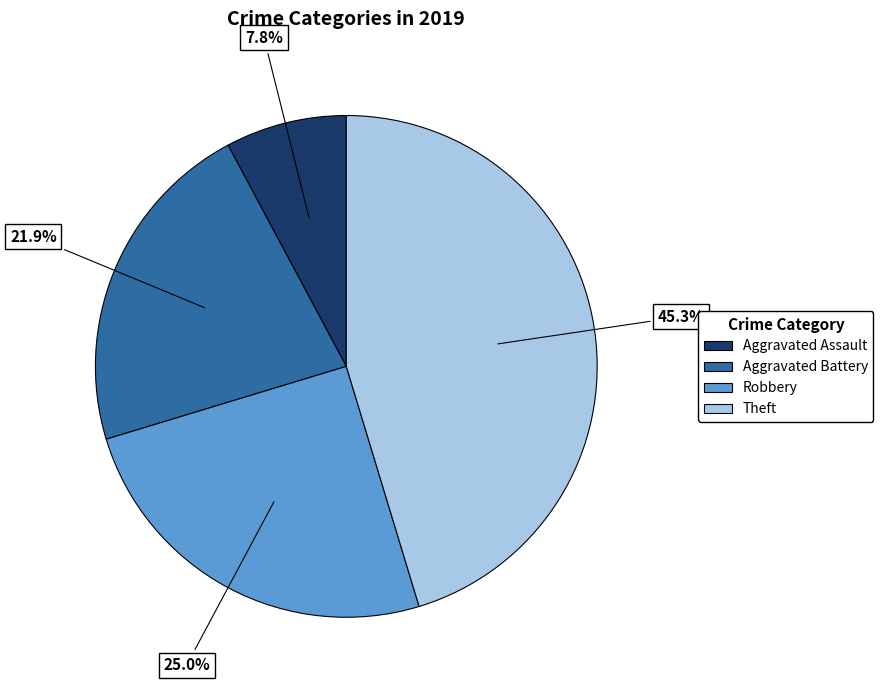

The Aggravated Assault slice represents 8% of the pie. True or false?

True